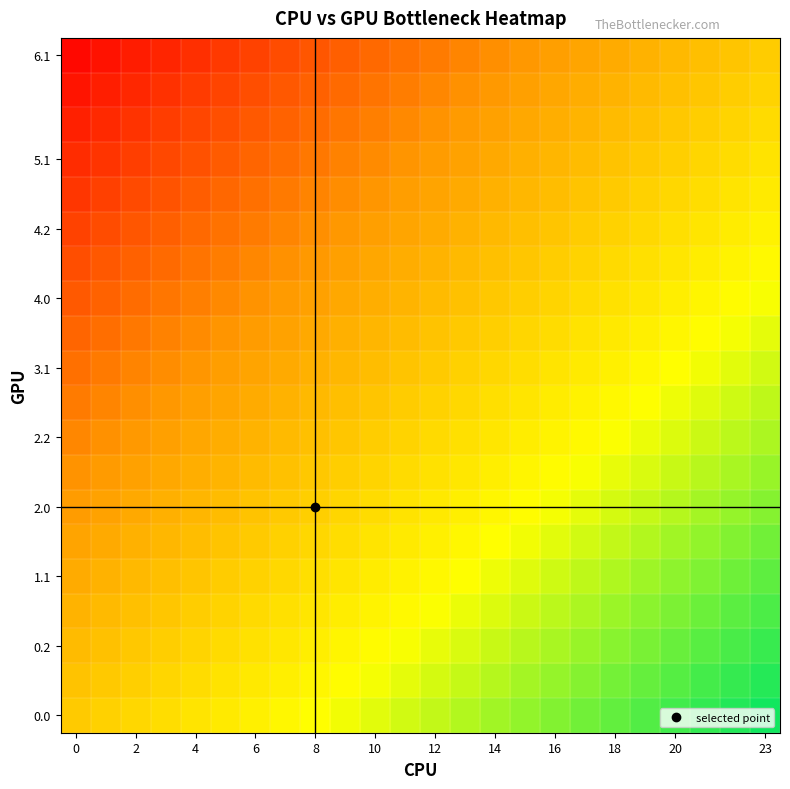

At which category does the chart reach its peak across all series?

23